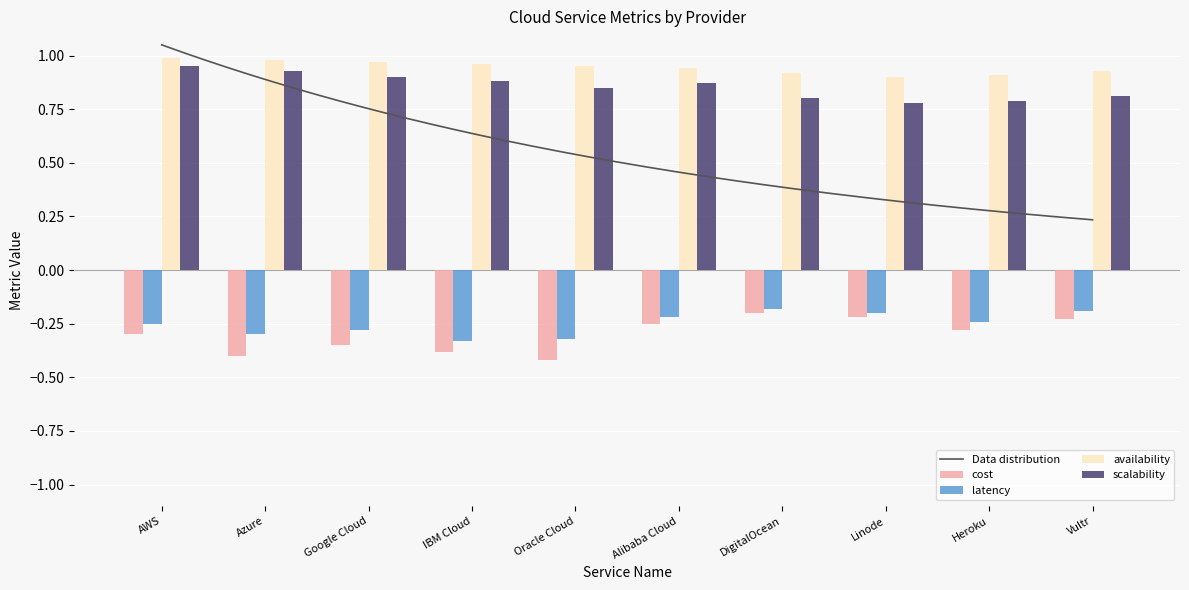

At which category is the sum across all series the highest?

AWS